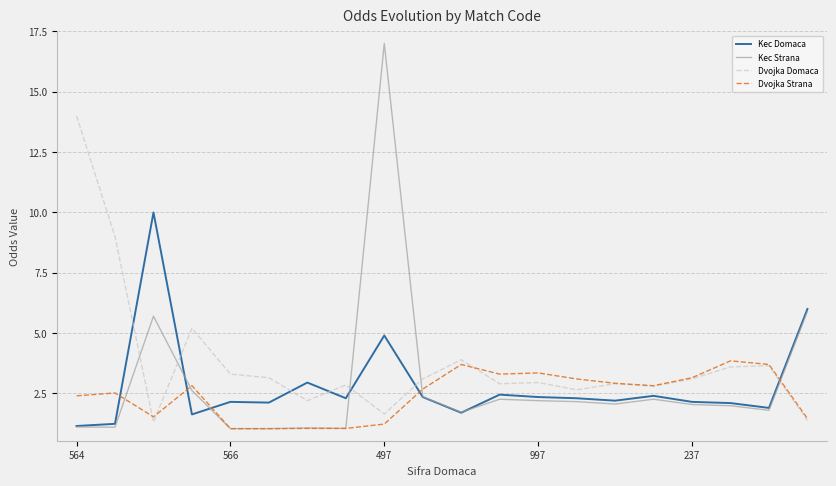

Which series has the largest total across all categories?

Dvojka Domaca